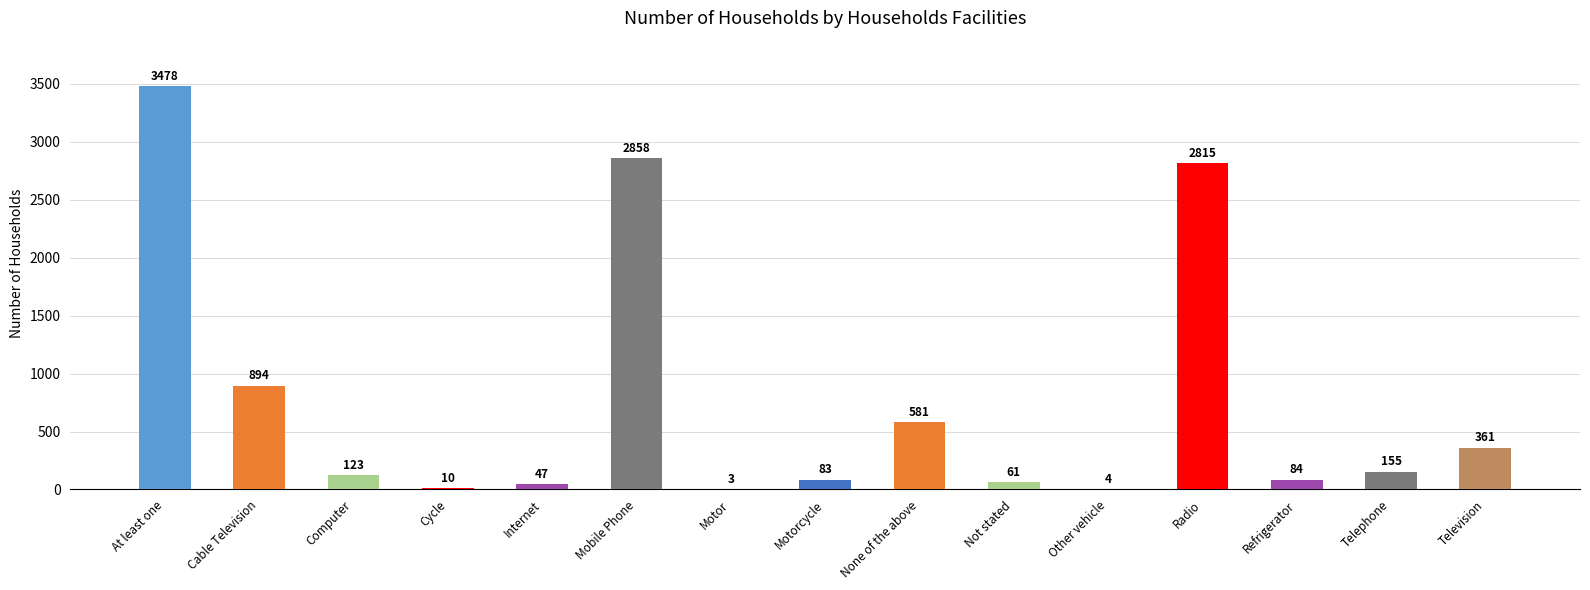

The chart shows a value of 469 at Cable Television. True or false?

False